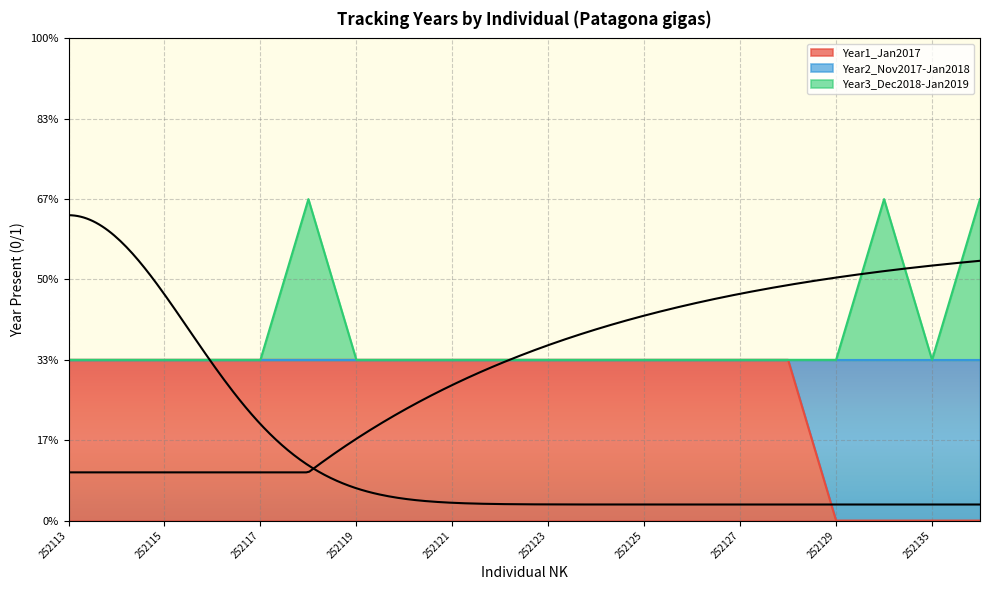

Which series changed the most between 252116 and 252125?

Year1_Jan2017